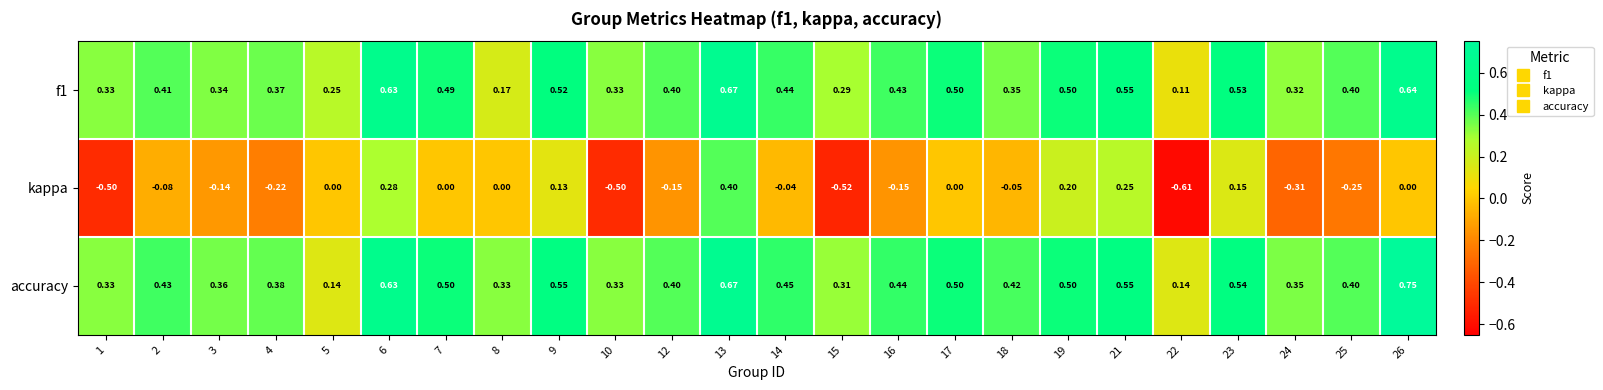

Which series has the widest spread of values?

kappa